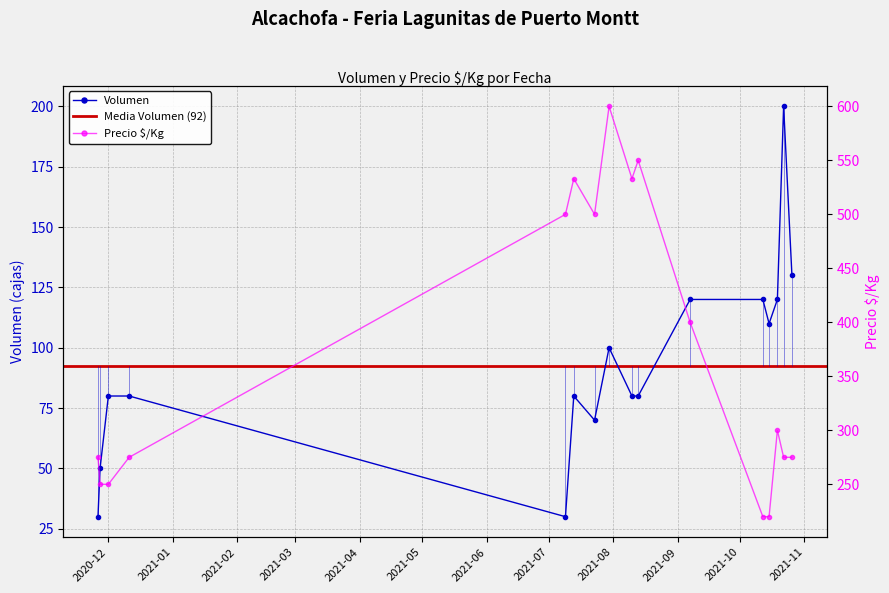

Which series changed the most between 2021-08-13 and 2021-10-12?

Precio $/Kg